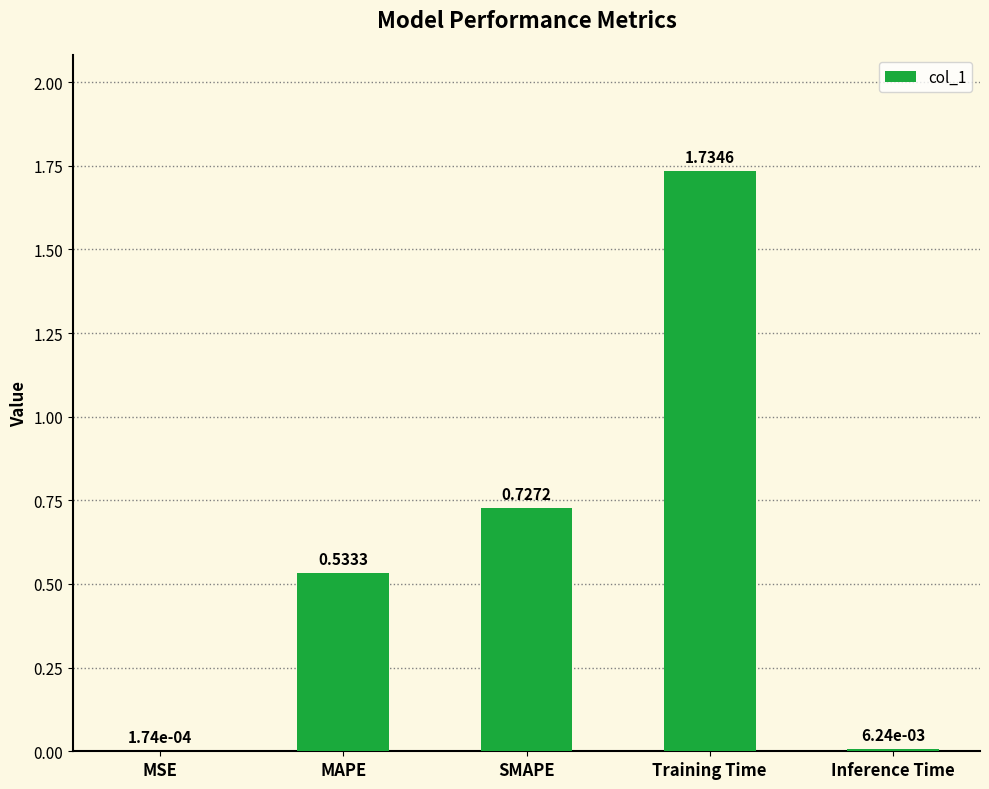

What is the sum of all values?

3.0